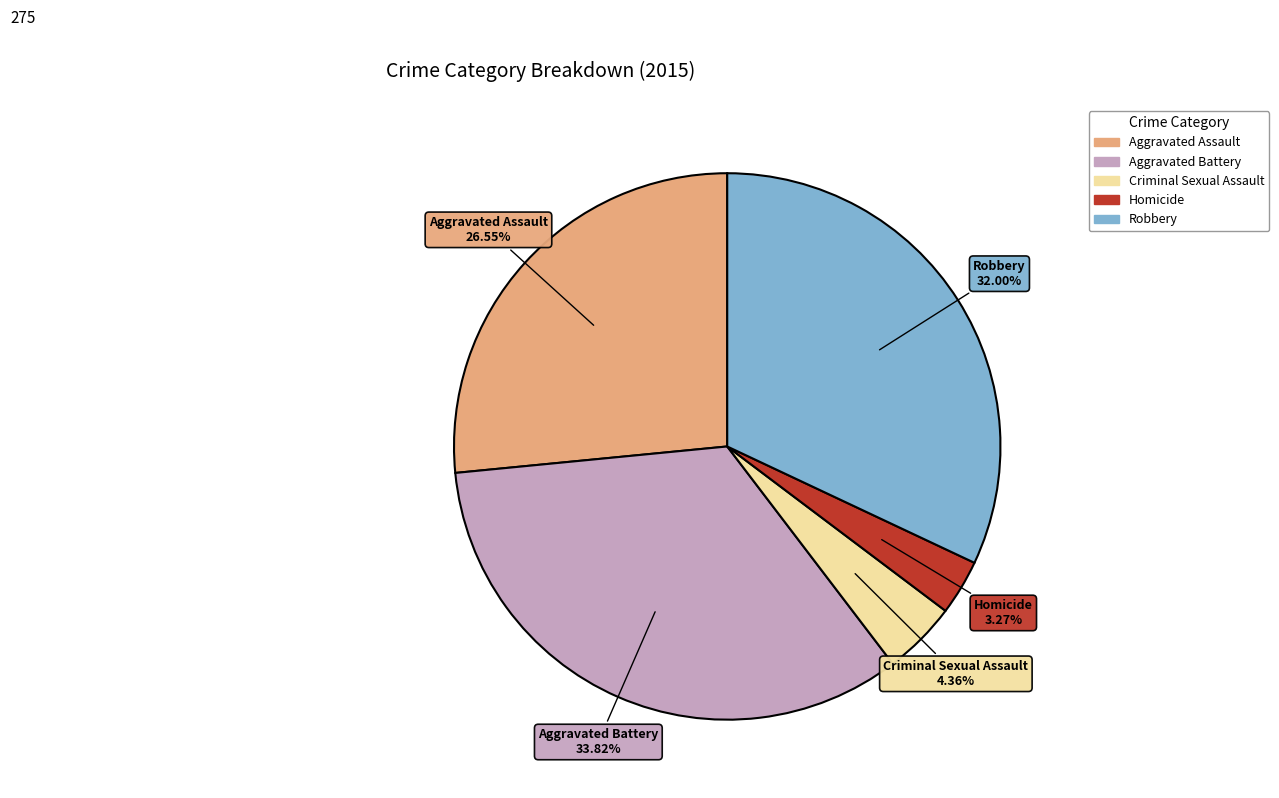

To the nearest percent, what is the difference between the Homicide and Criminal Sexual Assault slice percentages?

1%